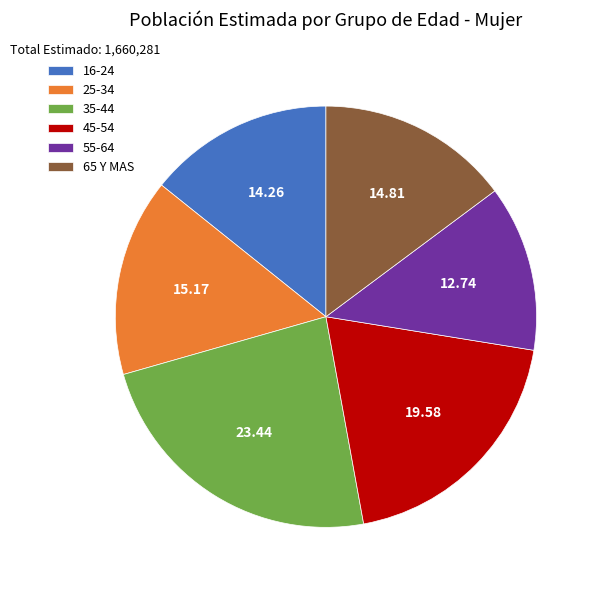

How many slices are in this pie chart?

6